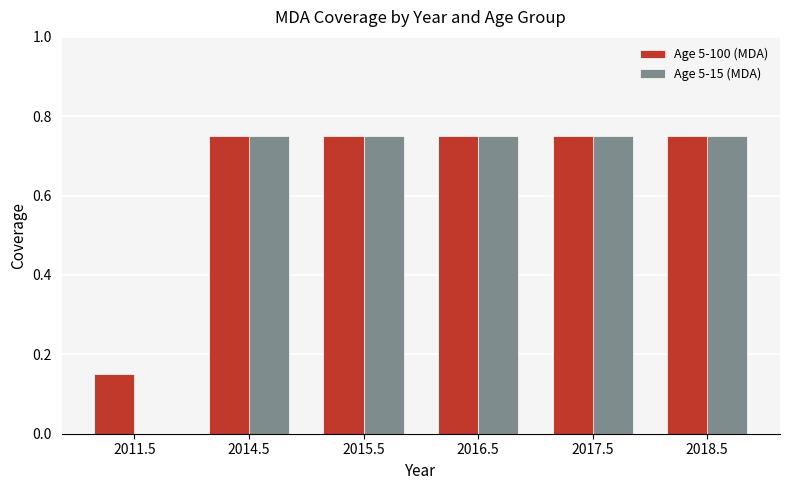

Which series has the largest range (max minus min)?

Age 5-15 (MDA)